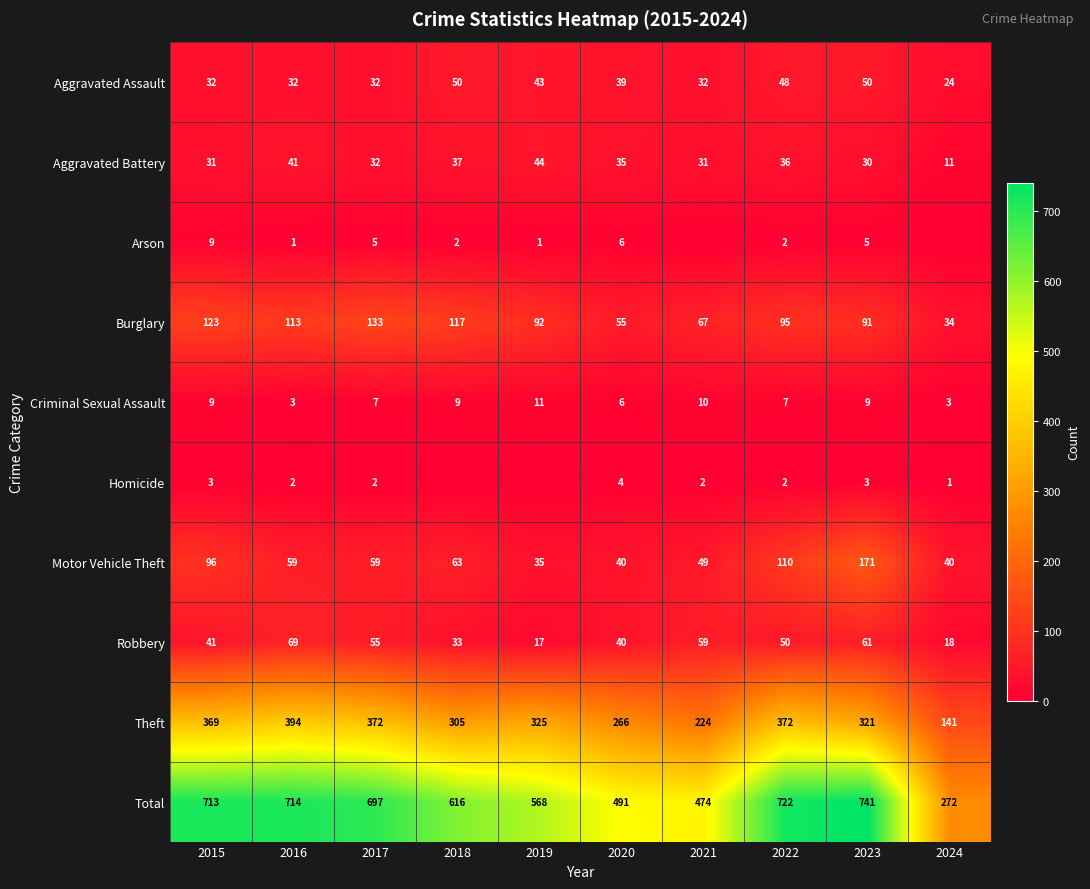

What is the spread (max minus min) of values at 2016?

713